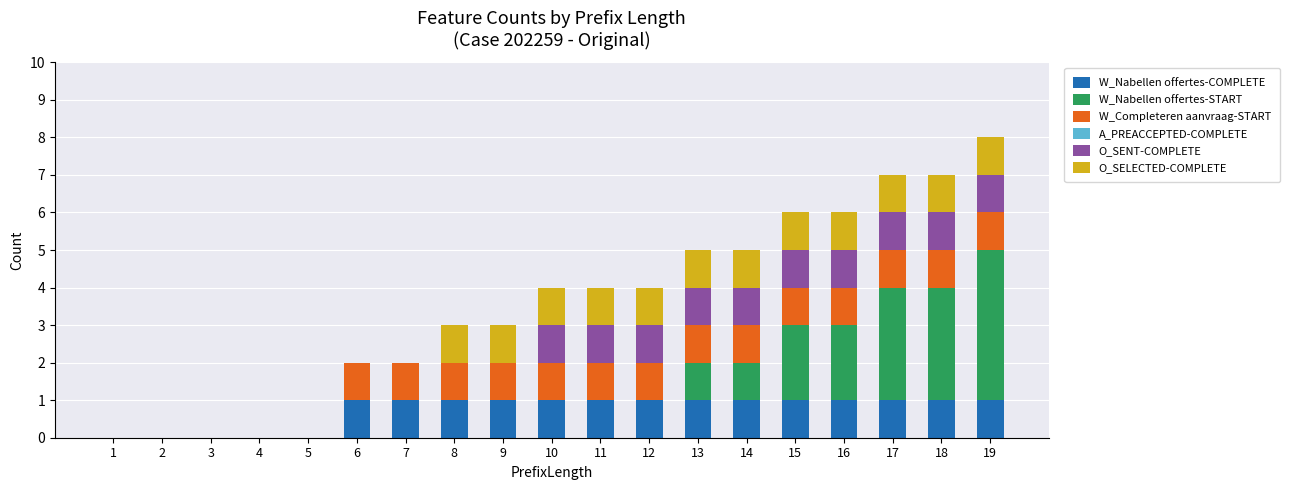

Is it true that W_Nabellen offertes-COMPLETE equals 1 at 18?

True